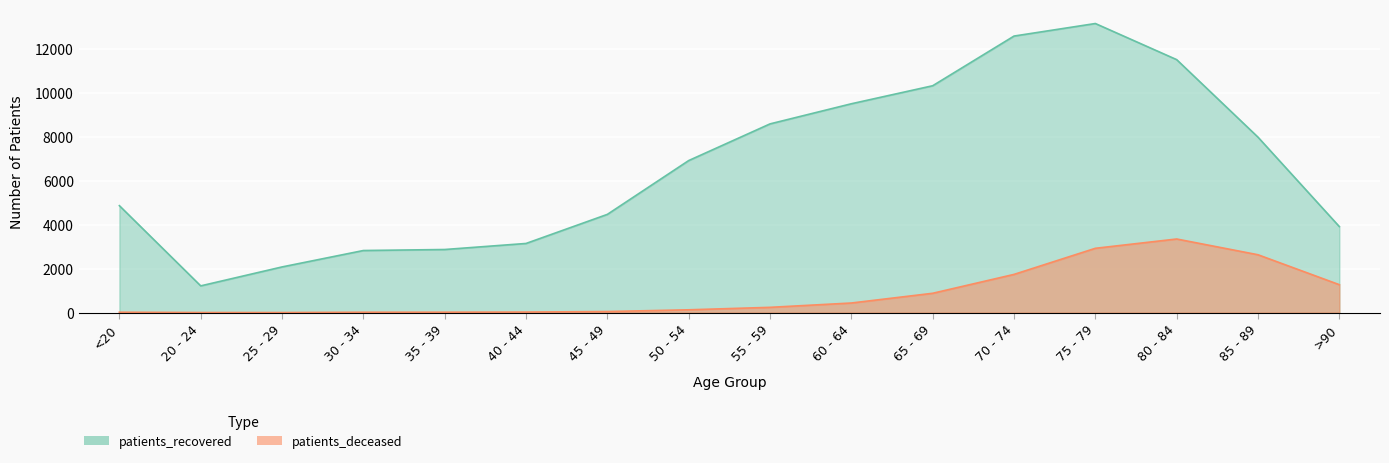

What is the approximate value of patients_recovered at 70 - 74, to the nearest 10?

12590